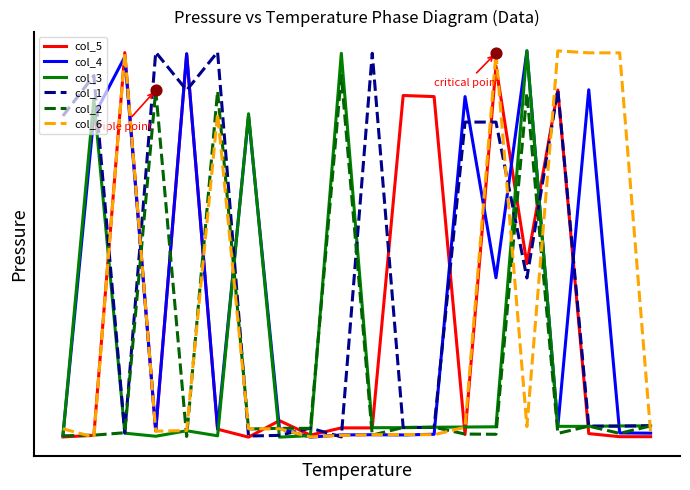

What are all the series names shown in the legend?

col_5, col_4, col_3, col_1, col_2, col_6